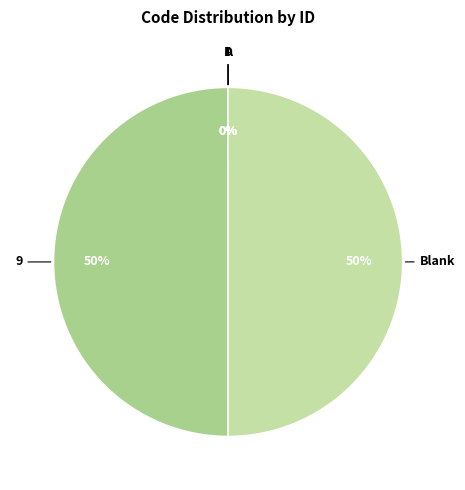

Rank the categories by value from highest to lowest.

9, Blank, I, D, A